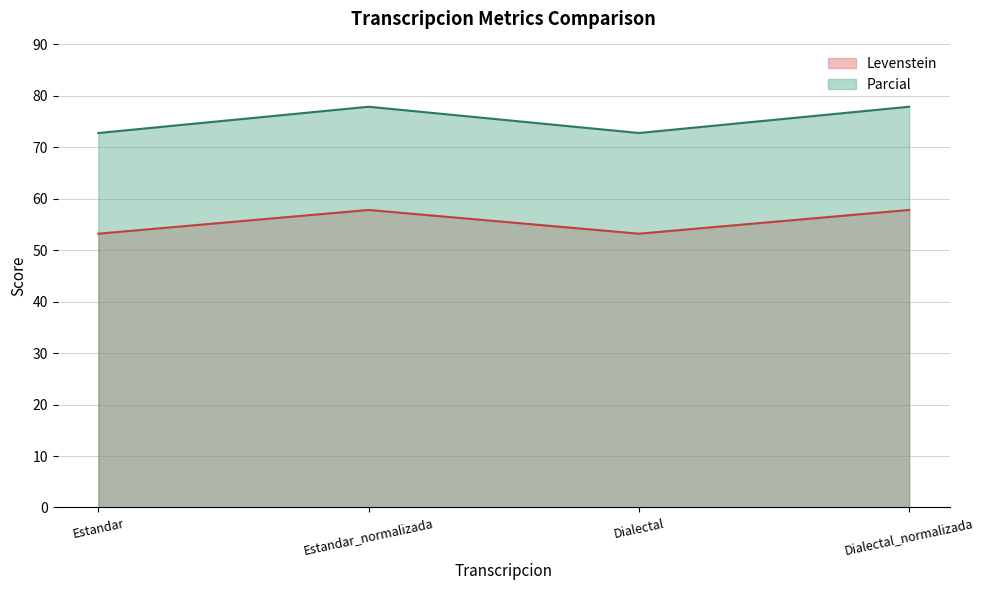

How many data points in Levenstein are above 57?

2